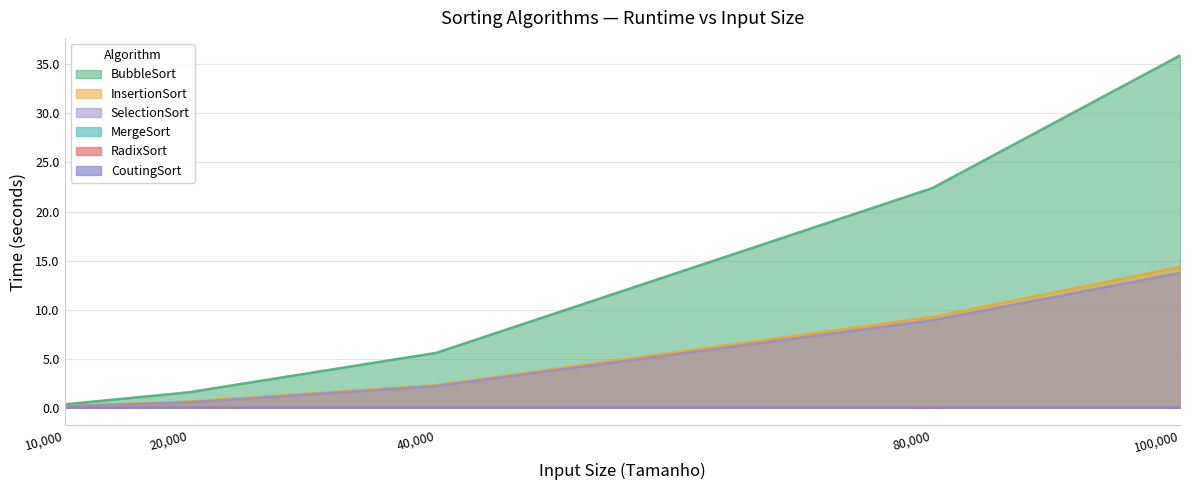

True or false: BubbleSort and RadixSort cross at least once.

False